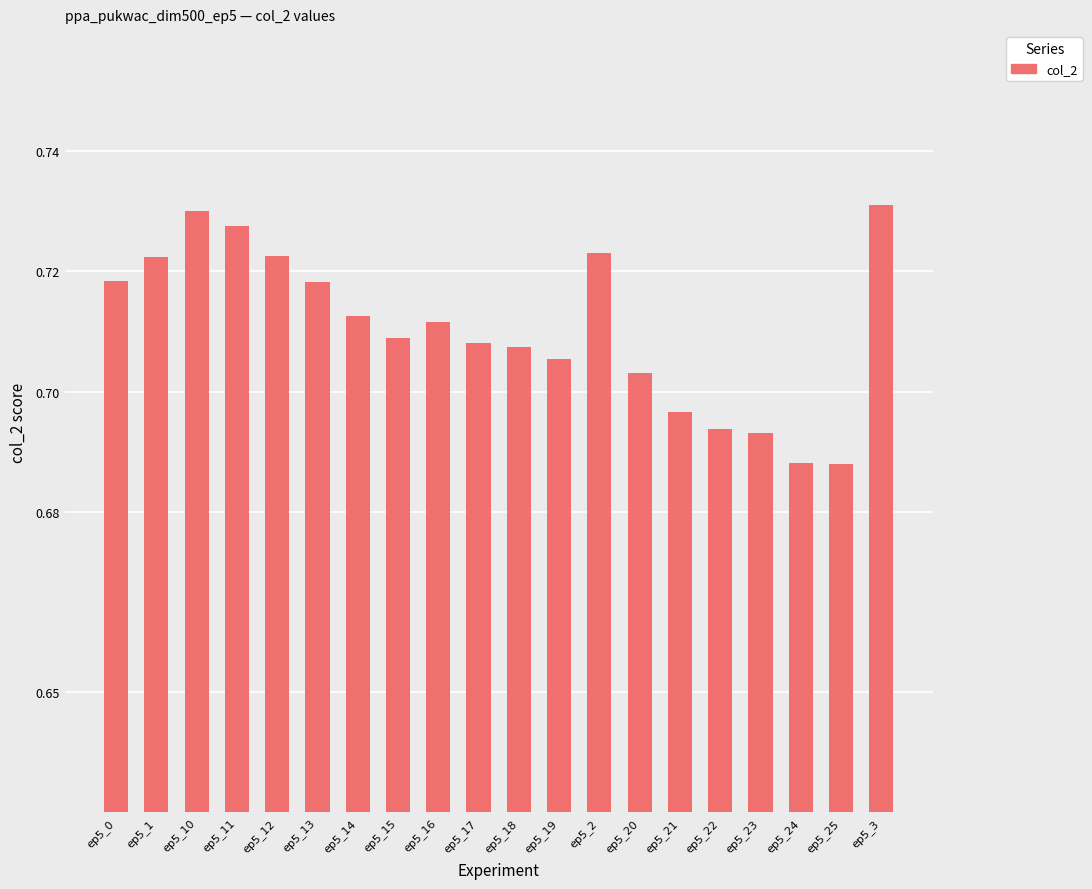

How many values are between 0 and 1?

20